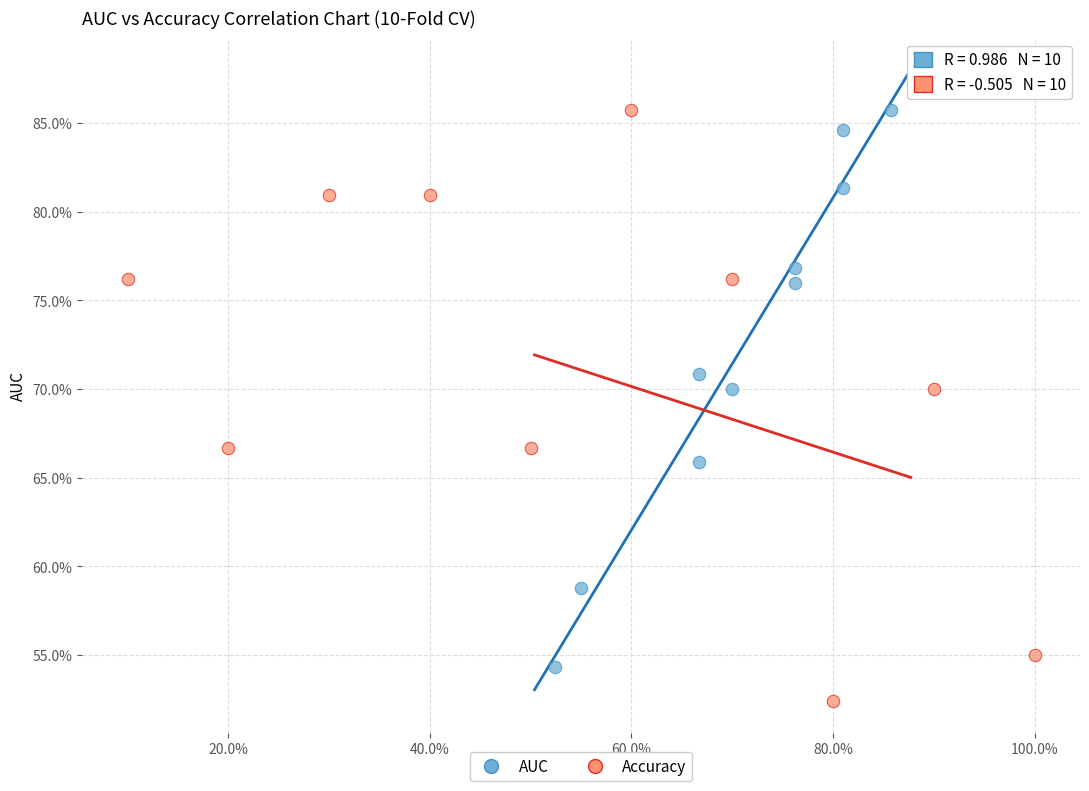

Which series reaches the minimum Y coordinate?

Accuracy